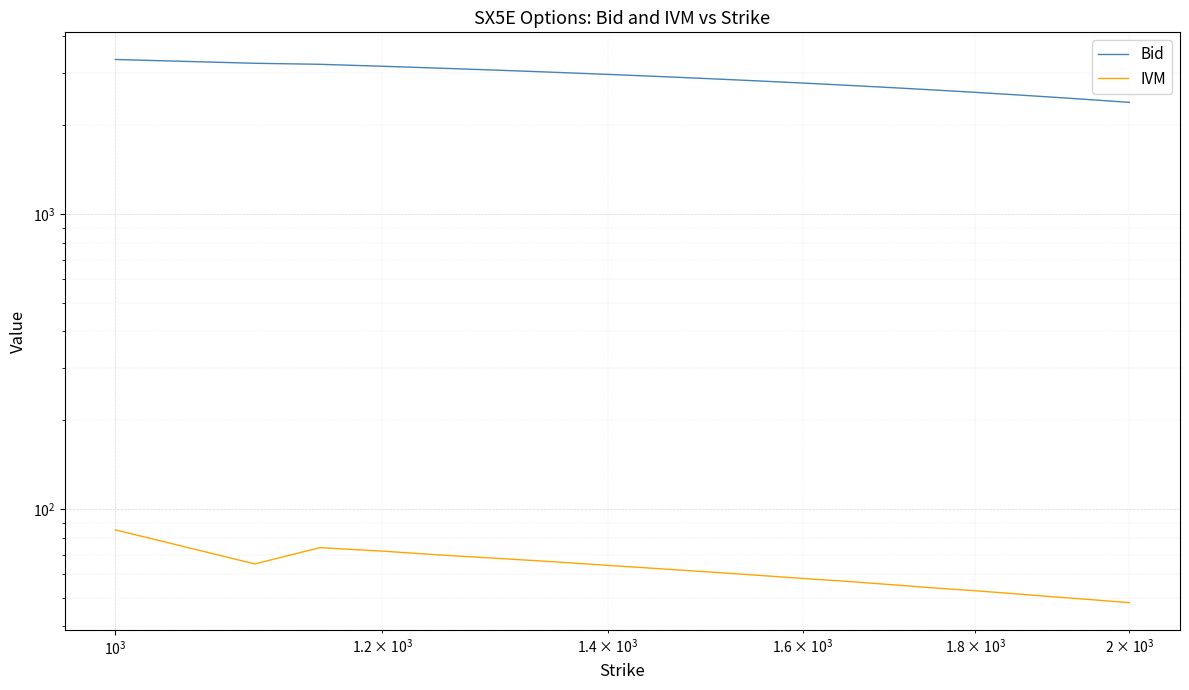

Rank the series by their average value, from lowest to highest.

IVM, Bid